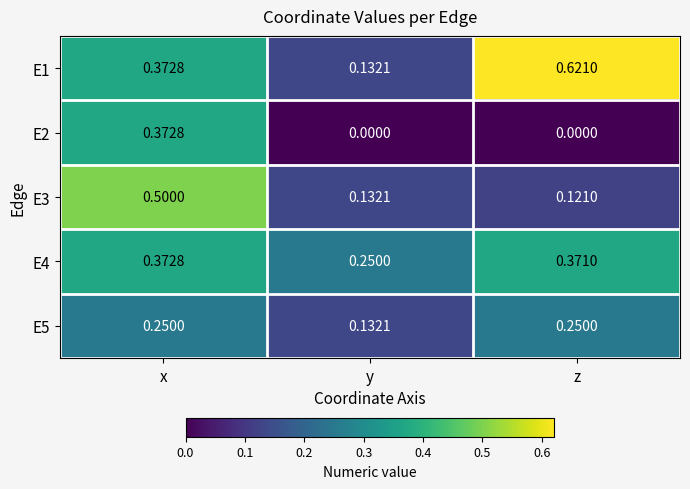

Which series has the largest range (max minus min)?

E1